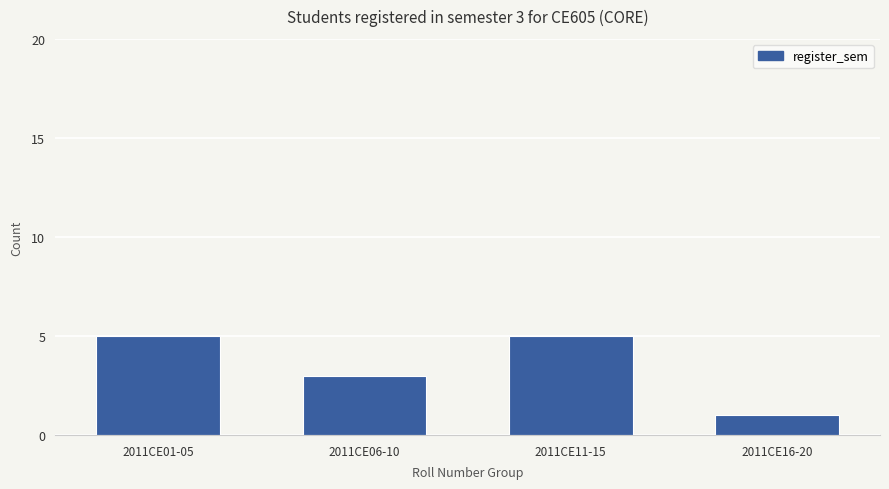

Count the number of categories in the chart.

4